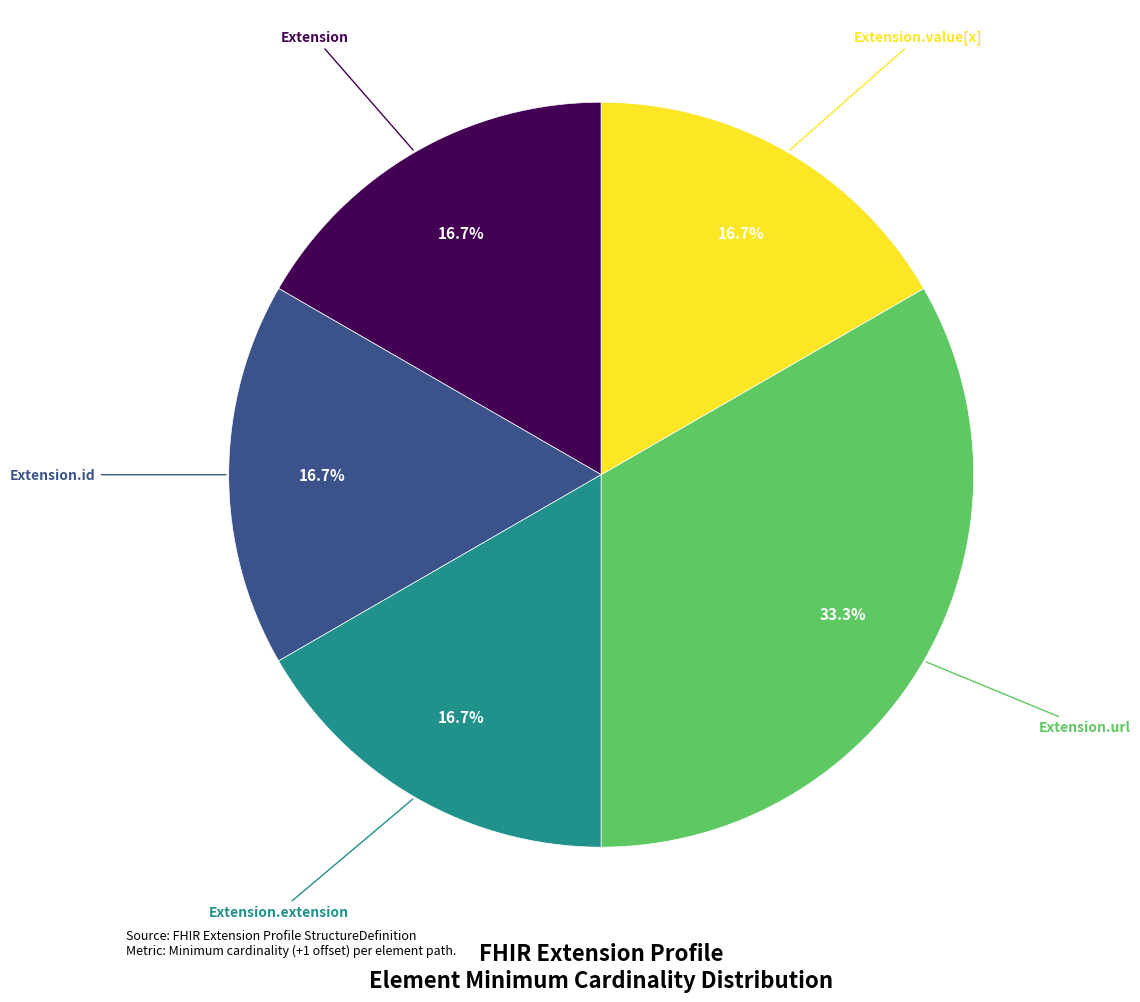

Does any single category account for the majority?

No